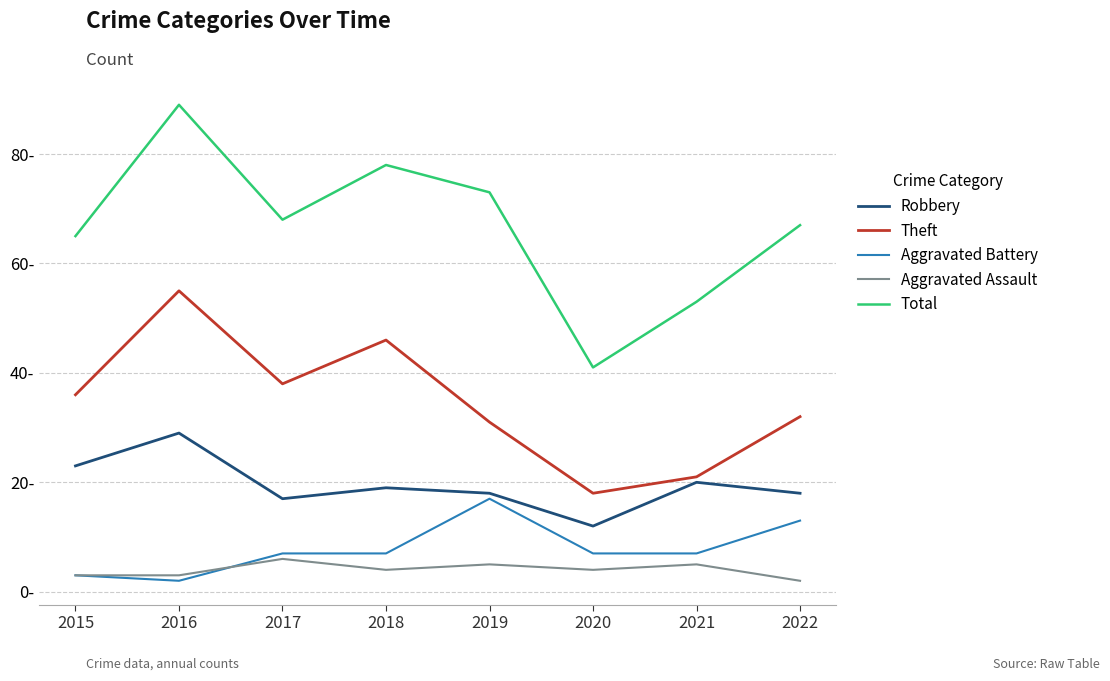

True or false: Aggravated Assault has more than 2 interior local peaks.

True